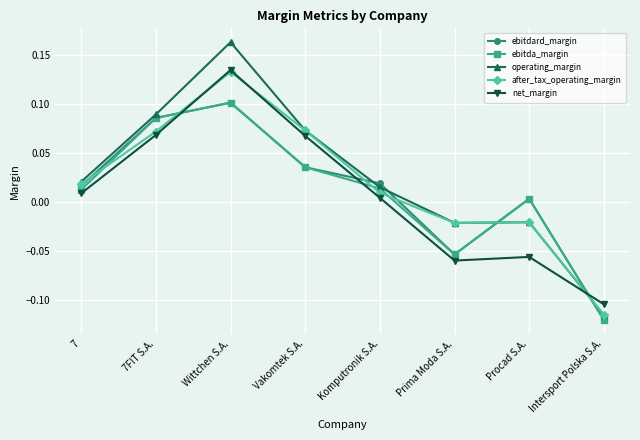

True or false: net_margin and ebitdard_margin cross at least once.

True